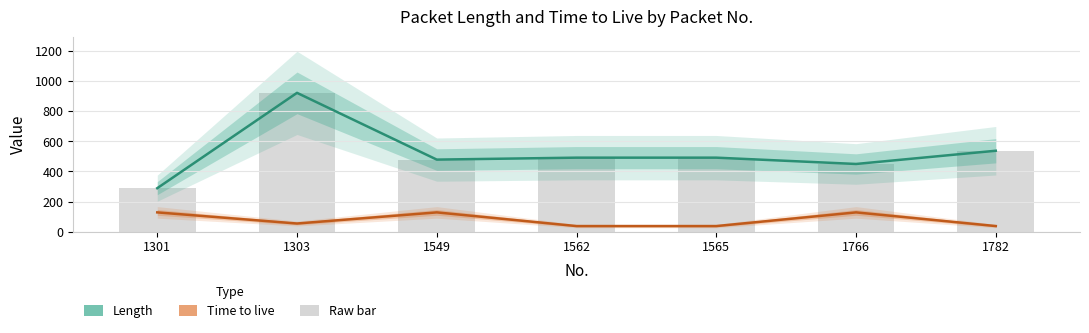

What is the difference between the second highest and second lowest values in the Length series?

88